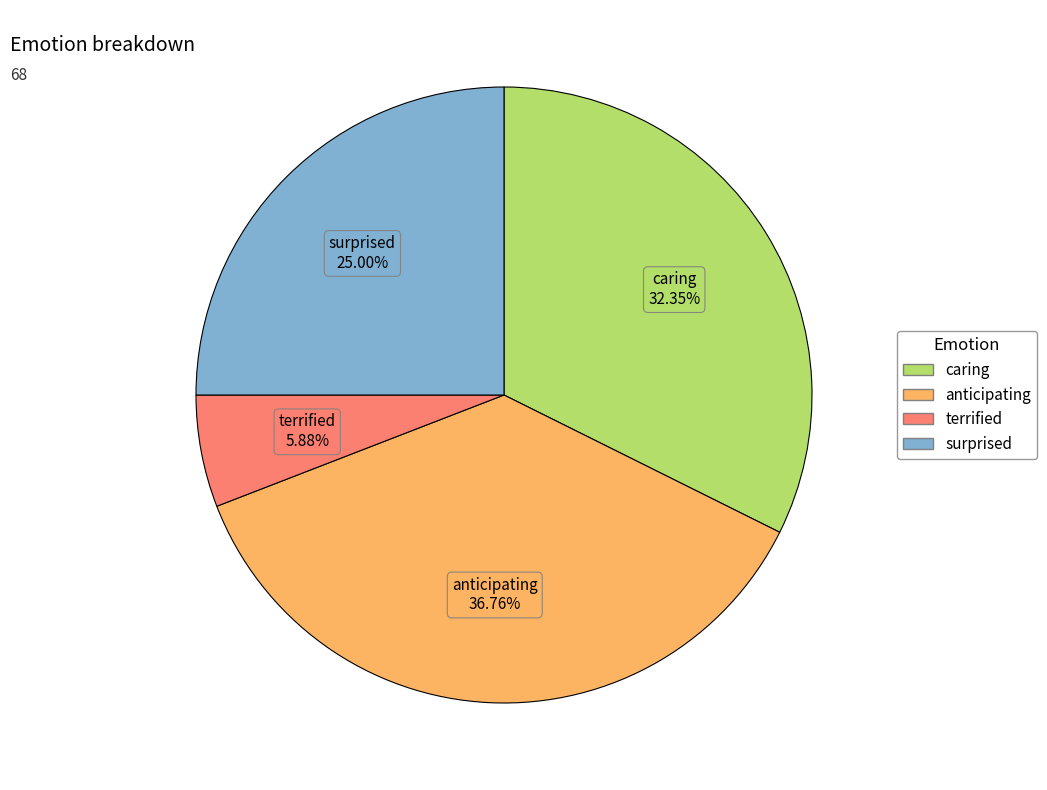

What is the largest slice in the pie chart?

anticipating